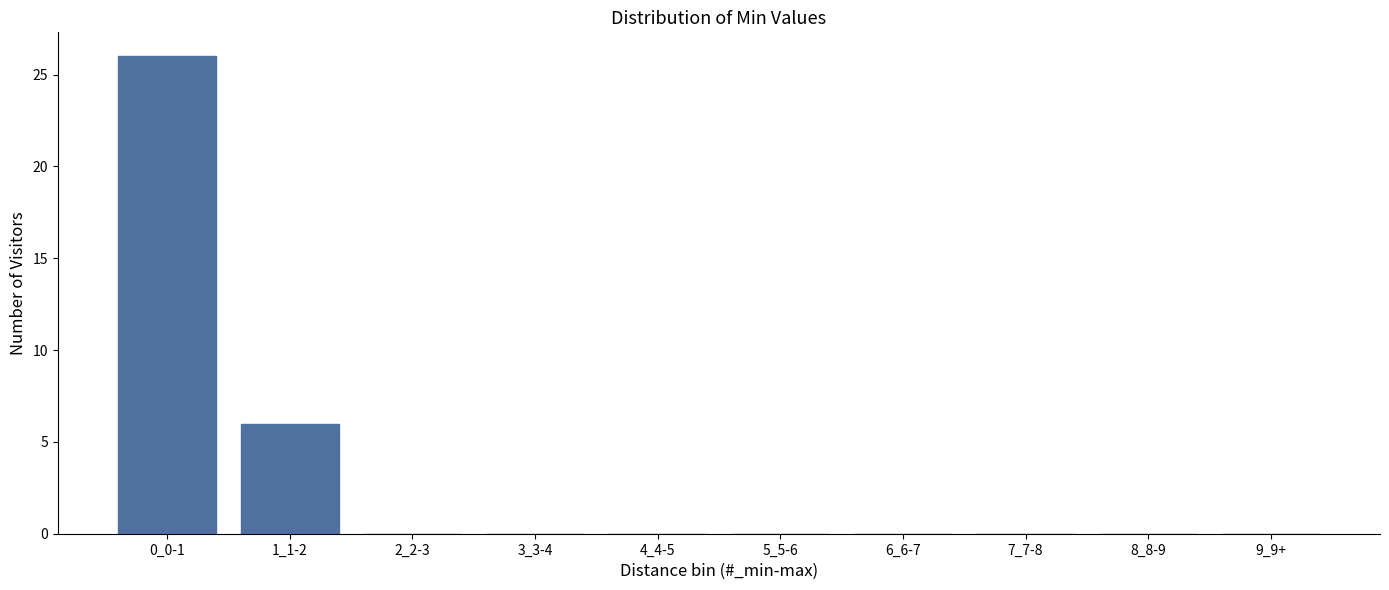

Reading left to right, what are all the values shown in this chart?

0_0-1=26	1_1-2=6	2_2-3=0	3_3-4=0	4_4-5=0	5_5-6=0	6_6-7=0	7_7-8=0	8_8-9=0	9_9+=0